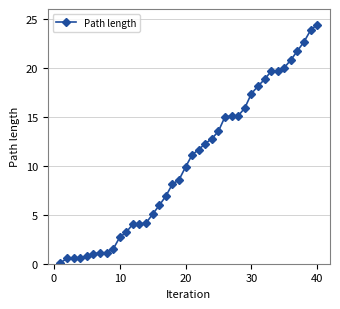

What is the greatest value displayed?

24.4